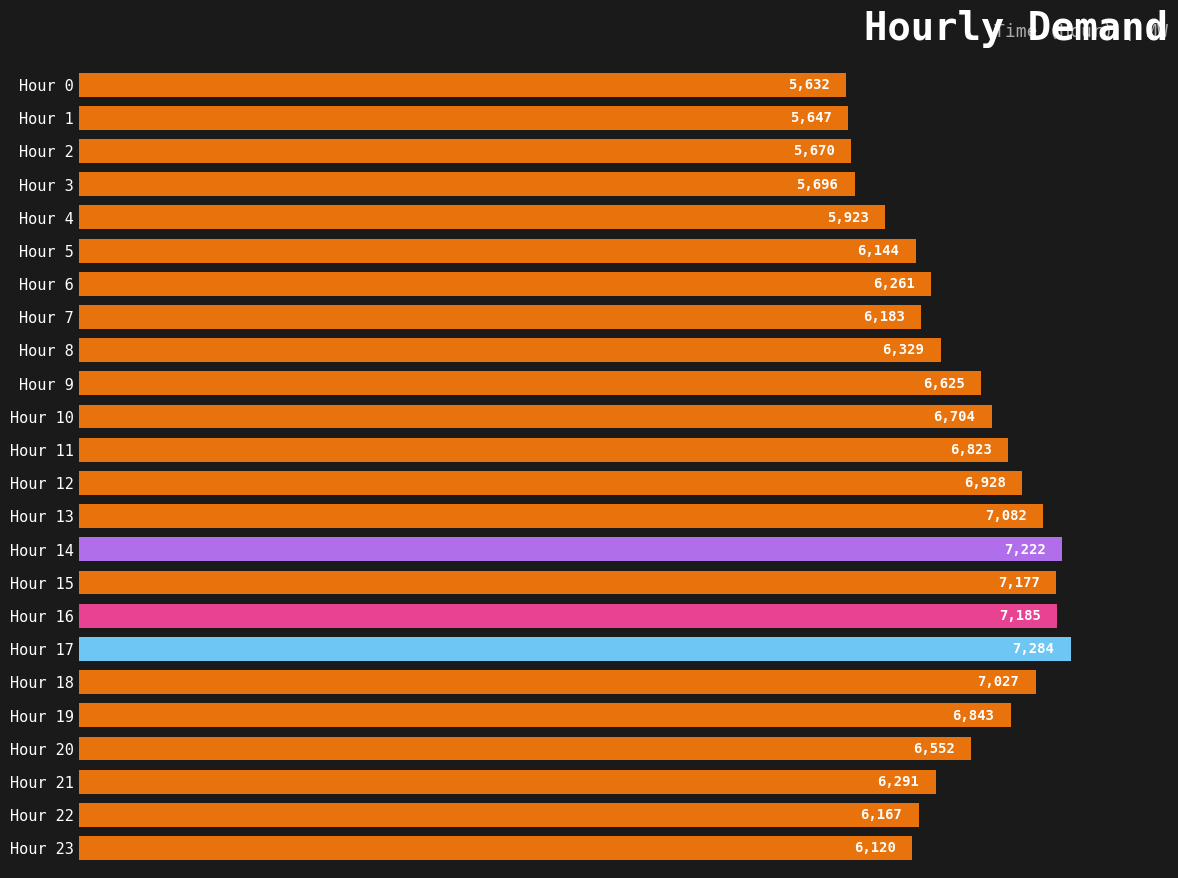

What is the value of the 20th bar from the top?

6843